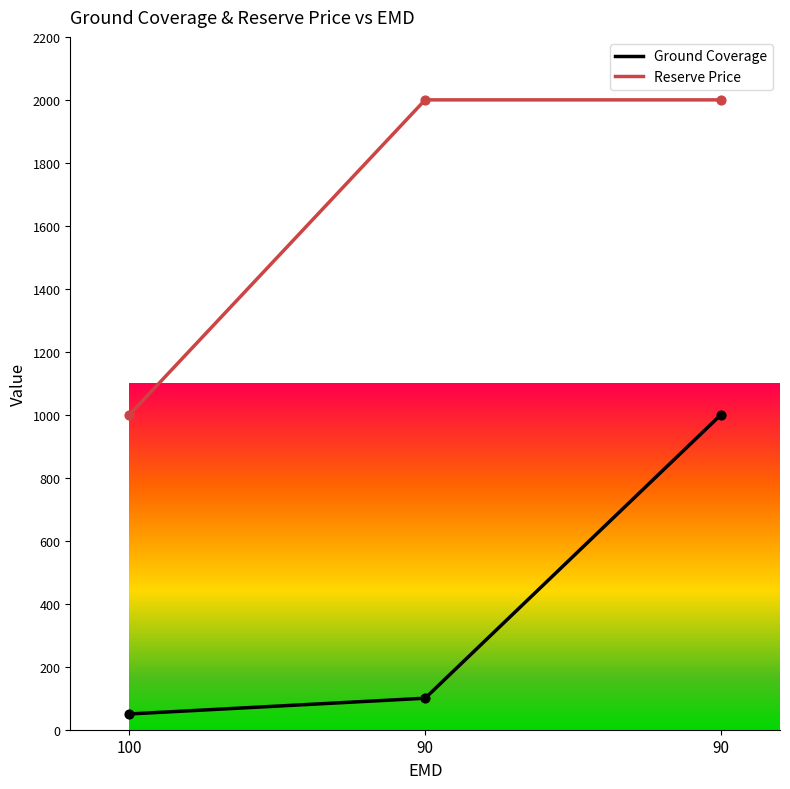

What are all the series names shown in the legend?

Ground Coverage, Reserve Price